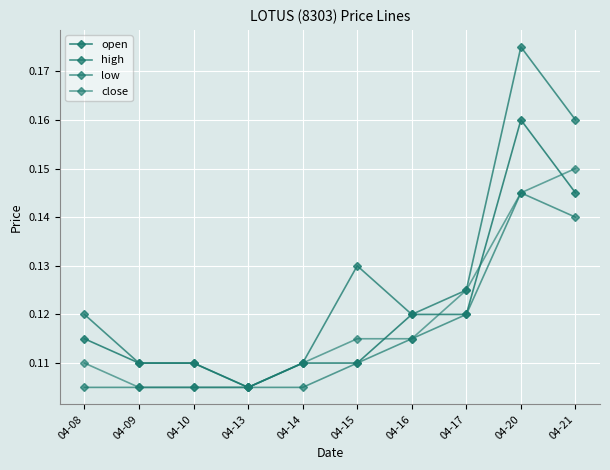

How many data points does each series have?

10